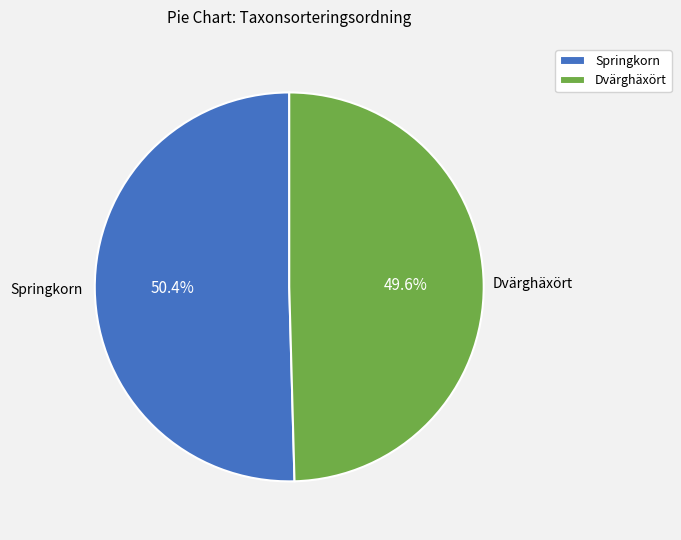

To the nearest percent, what is the difference between the largest and smallest slice percentages?

1%